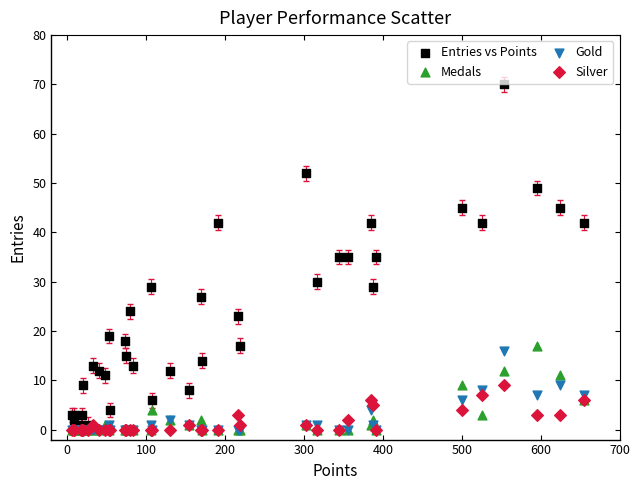

What are all the series names shown in the legend?

Entries vs Points, Medals, Gold, Silver